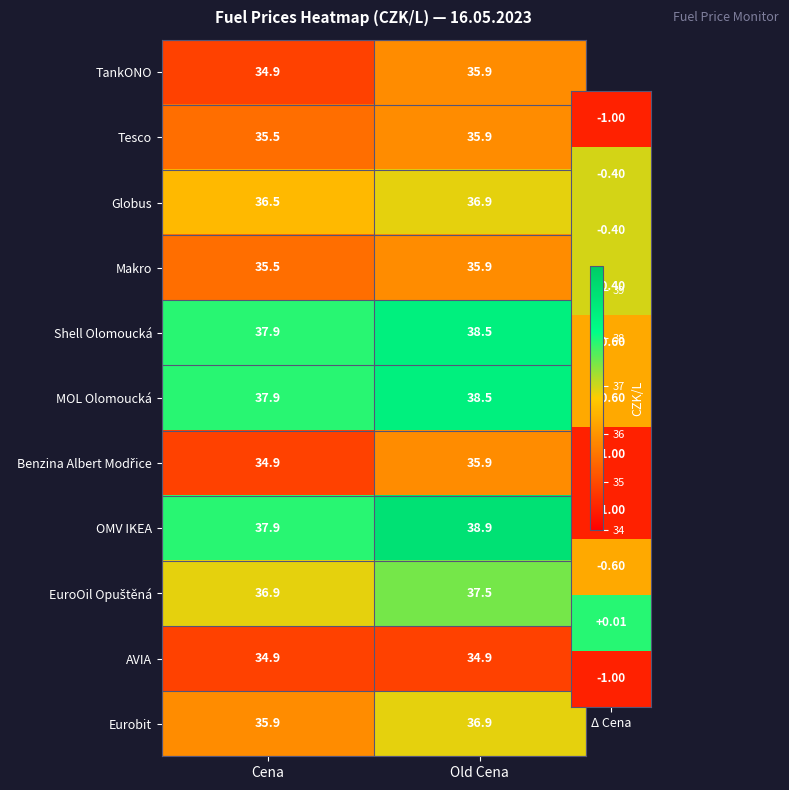

What is the maximum value shown in the chart?

38.9